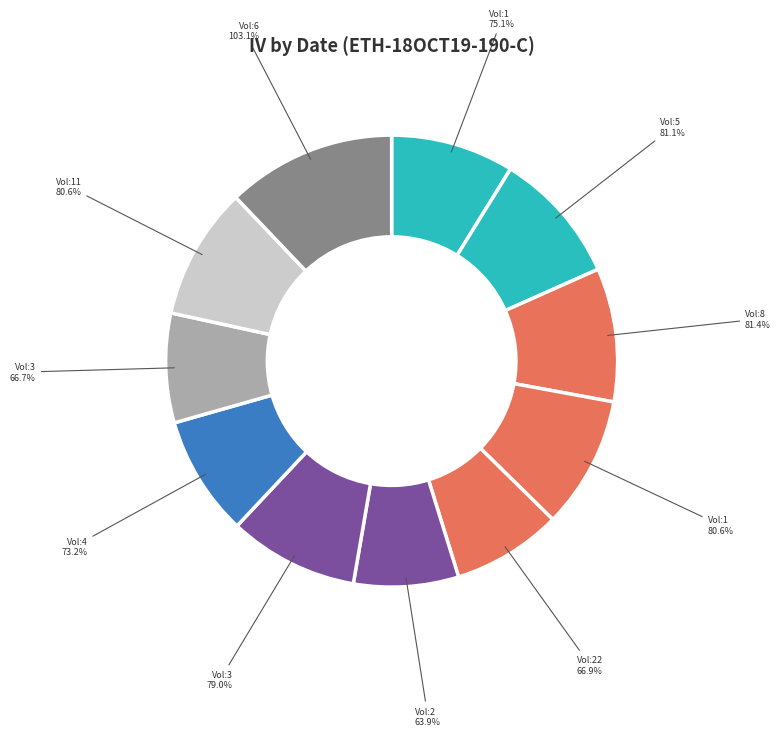

What percentage is the 22 slice, to the nearest percent?

8%